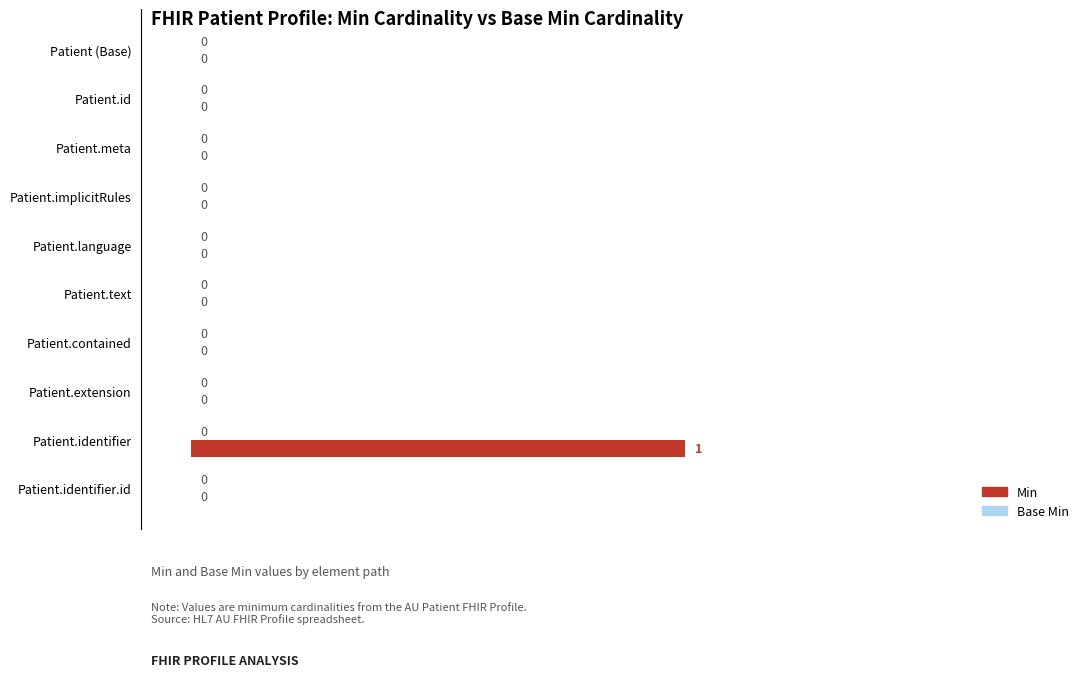

How many data points does each series have?

10